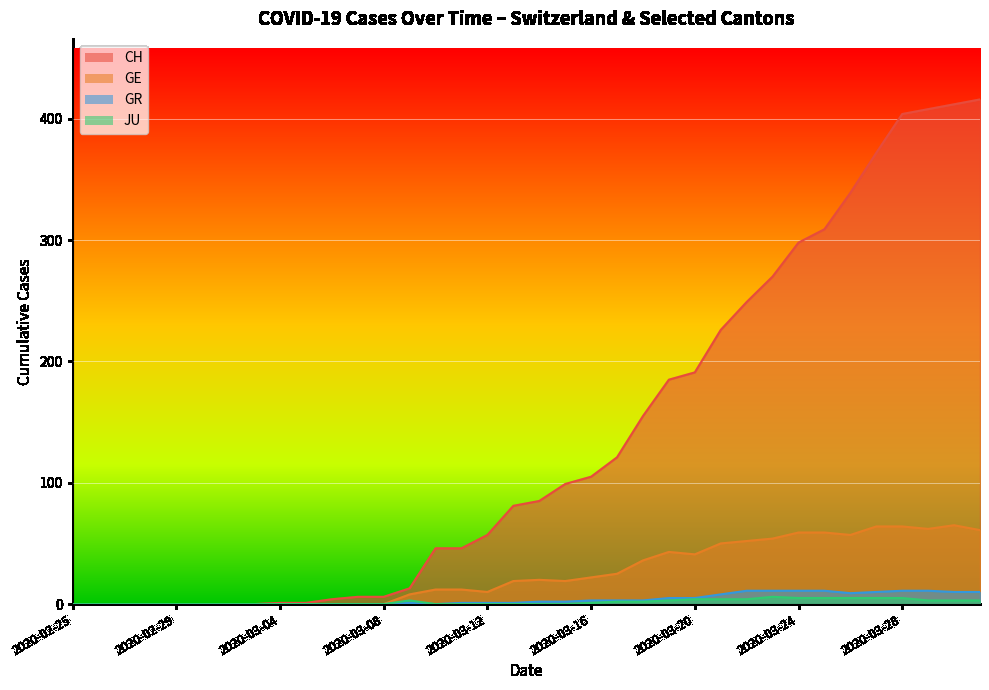

Rank the series at 2020-03-13 from highest to lowest value.

CH, GE, GR, JU